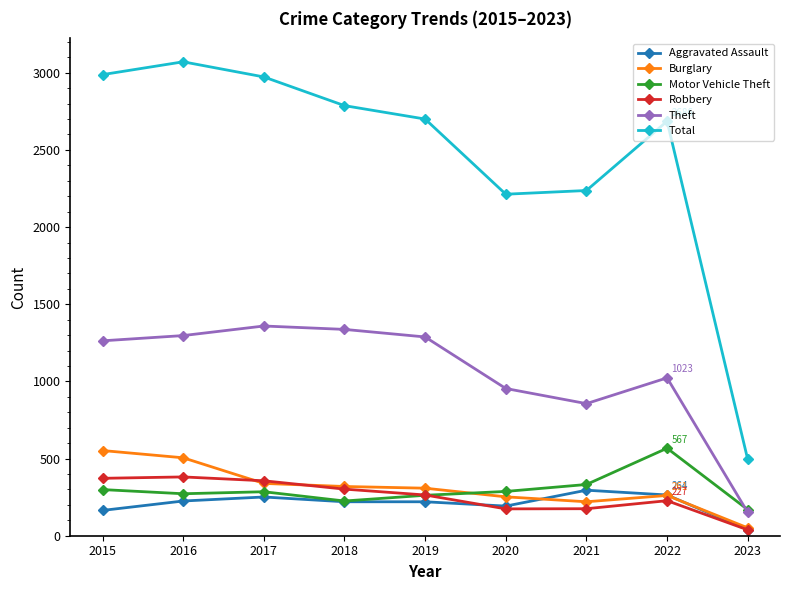

What is the total value across all series at 2022?

5028